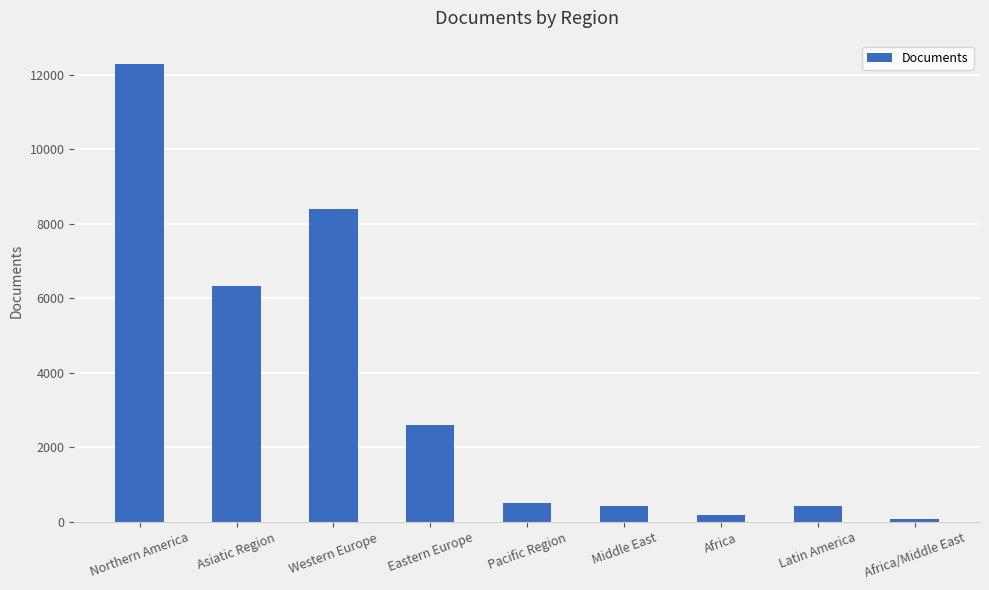

What is the average value?

3471